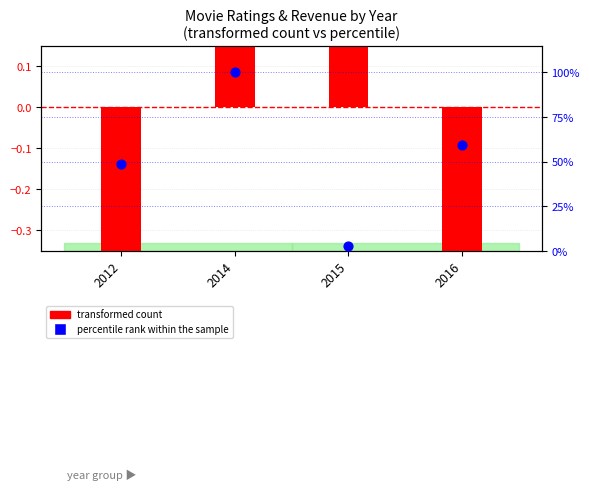

What are all the series names shown in the legend?

transformed count, percentile rank within the sample